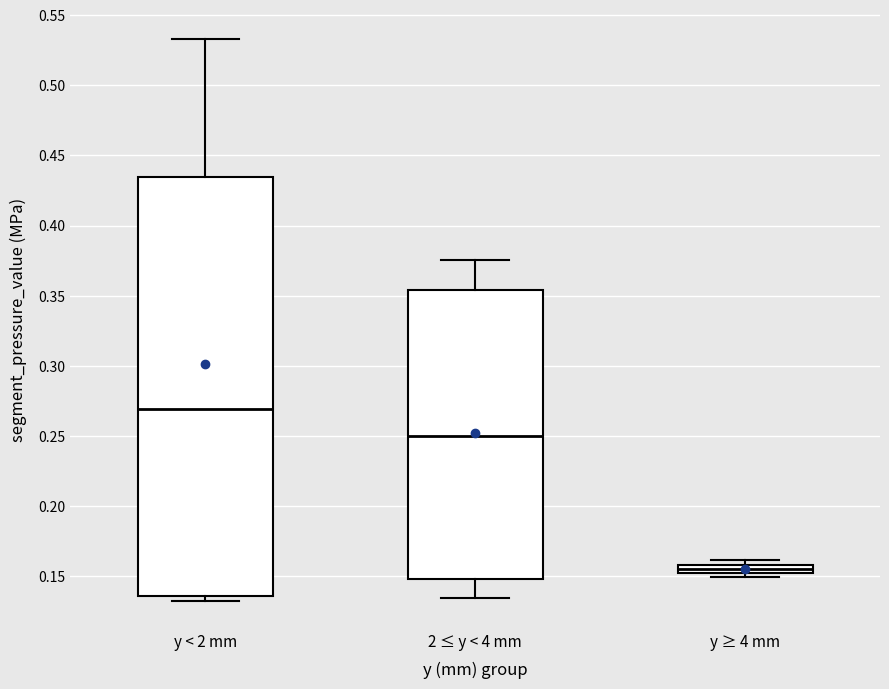

Where does the median line of the box for y ≥ 4 mm sit on the y-axis? The values are not printed on the chart, so give them approximately, as read against the axis.

0.155